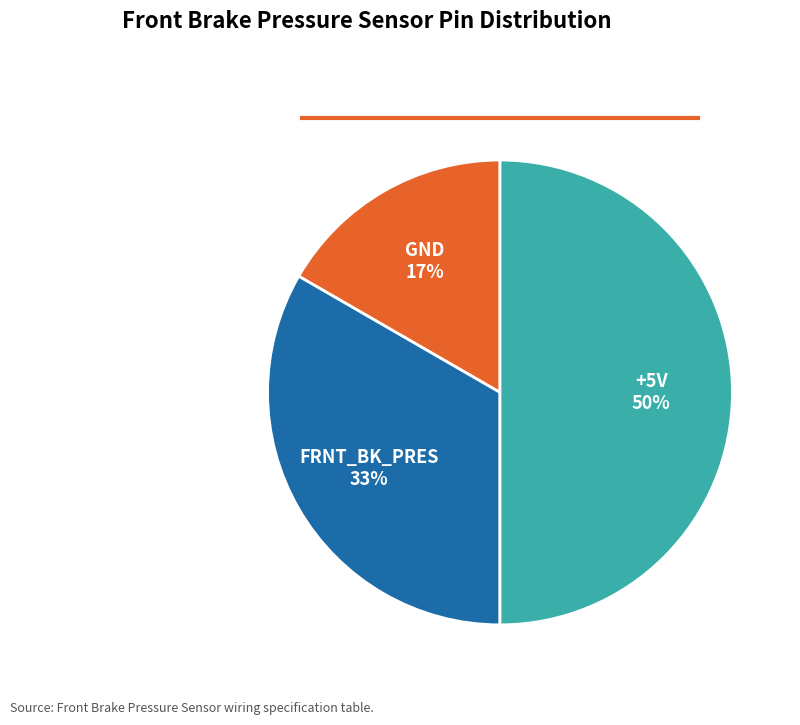

Which slice is the largest?

+5V